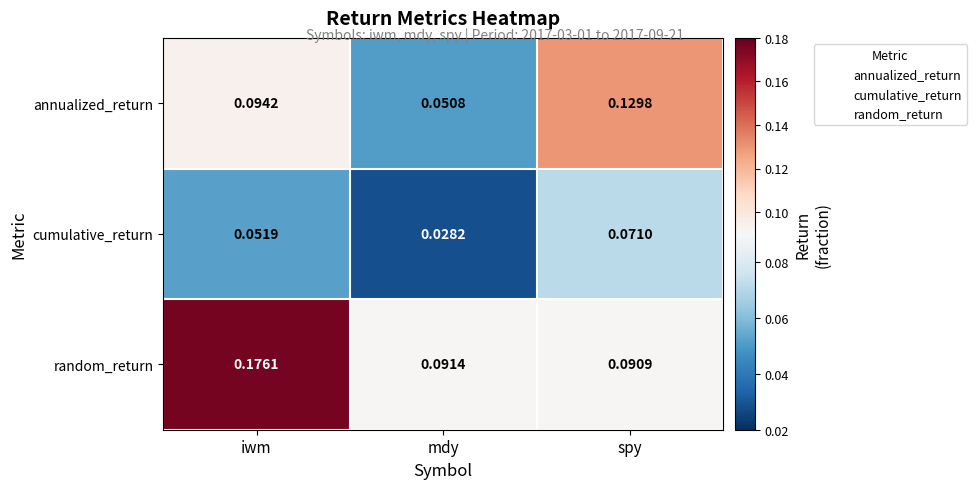

At which category is the sum across all series the highest?

iwm